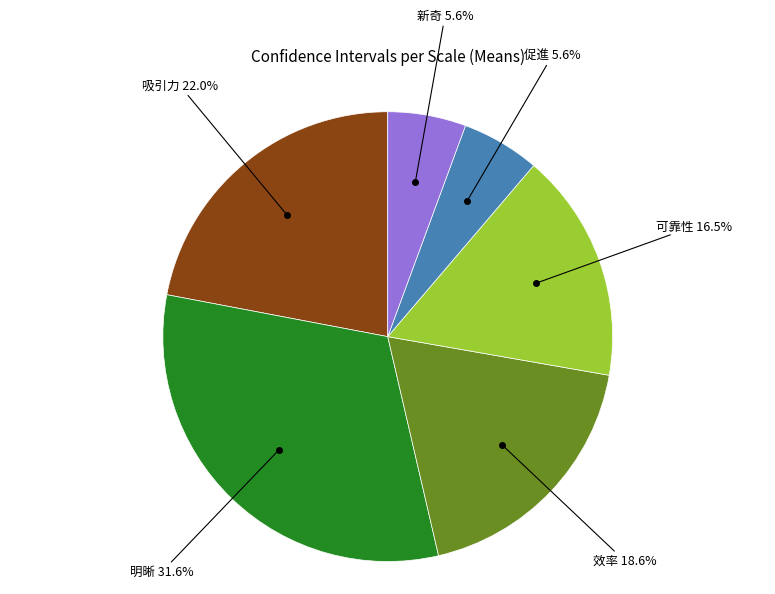

Is there a majority slice in this chart?

No